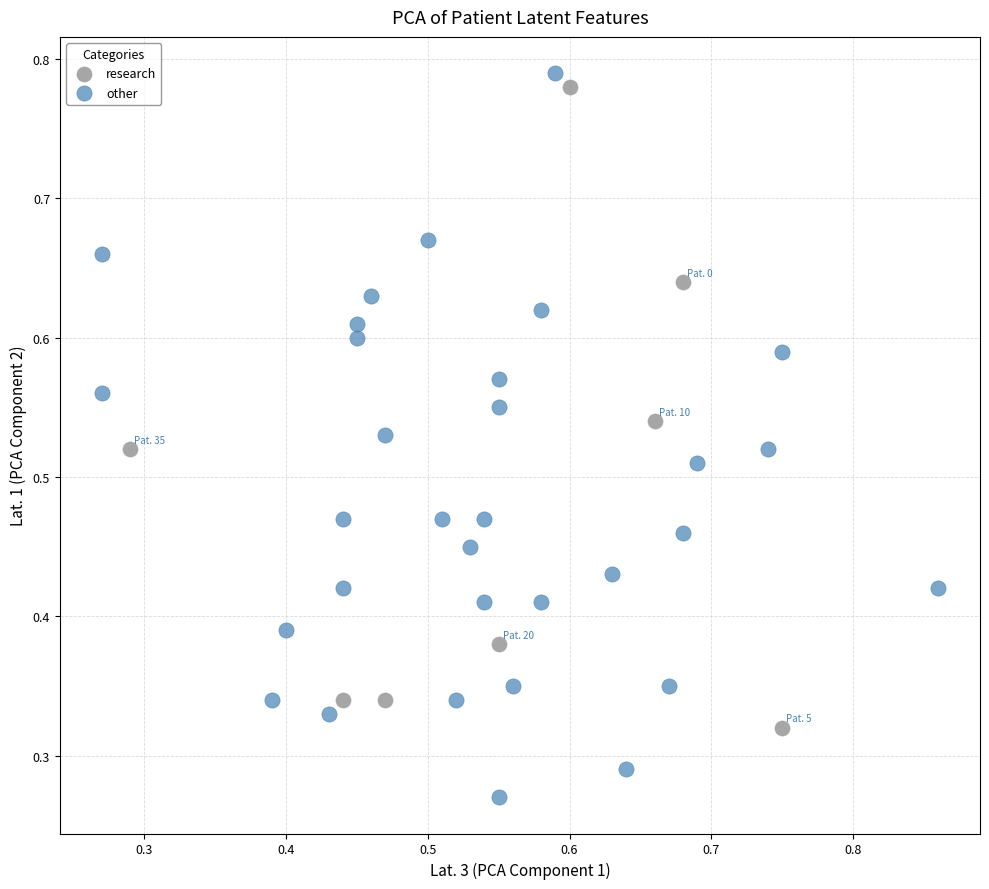

What are all the series names shown in the legend?

research, other